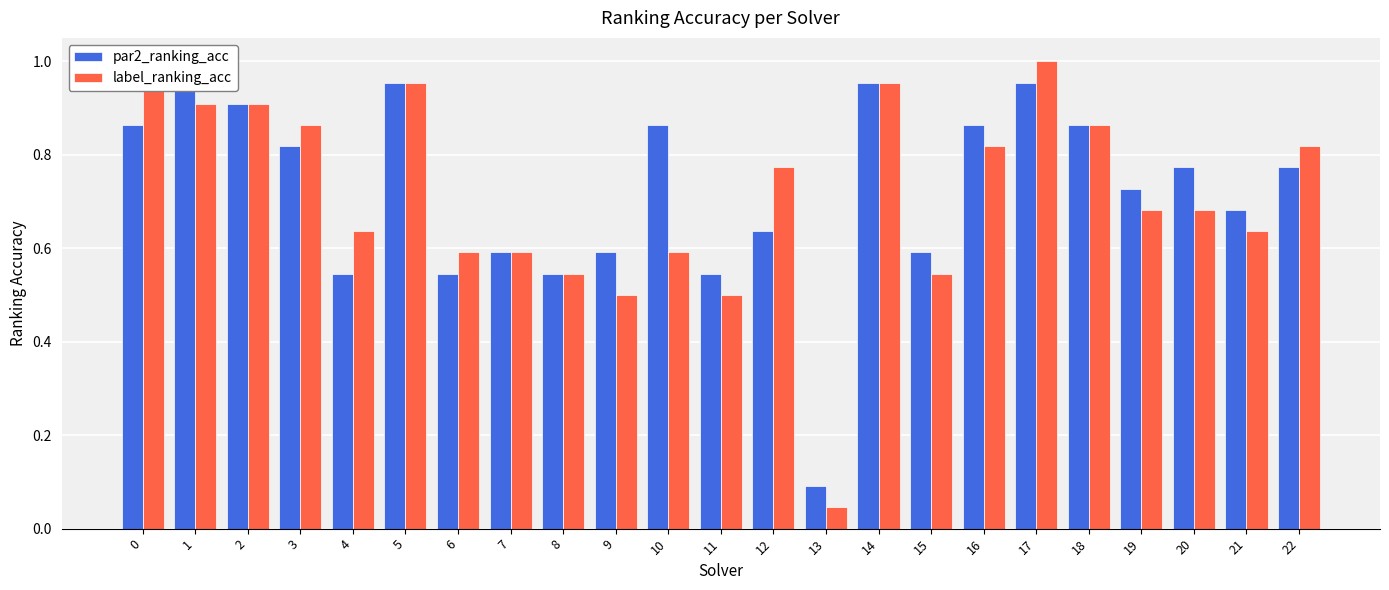

What value does the par2_ranking_acc series have at 1?

1.0